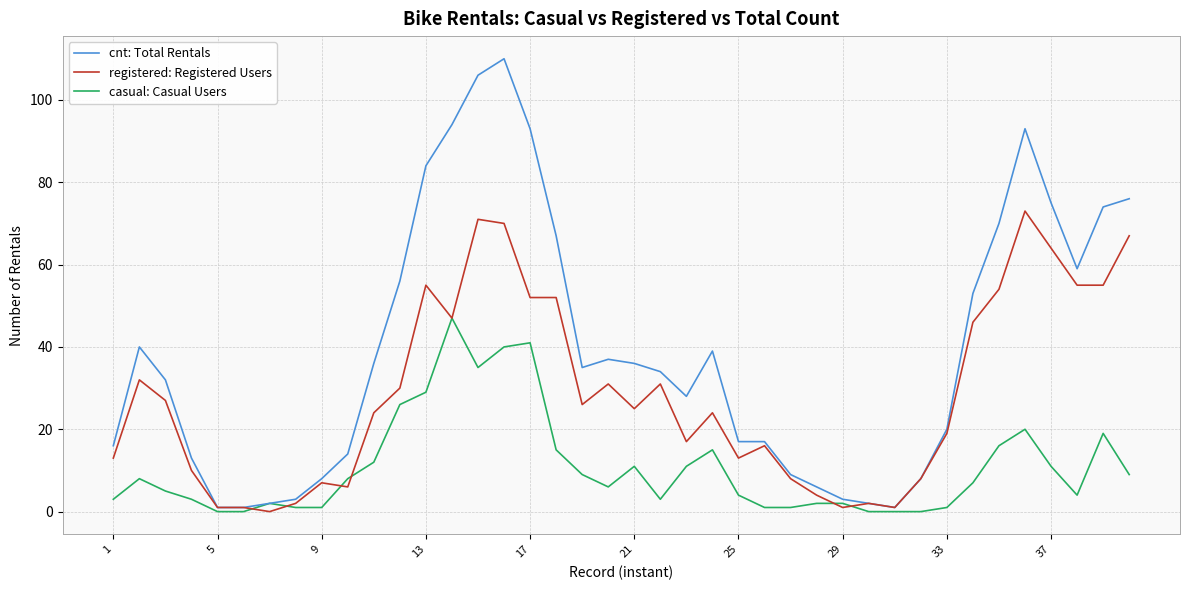

After their last crossing, which series has the higher values: registered: Registered Users or casual: Casual Users?

registered: Registered Users